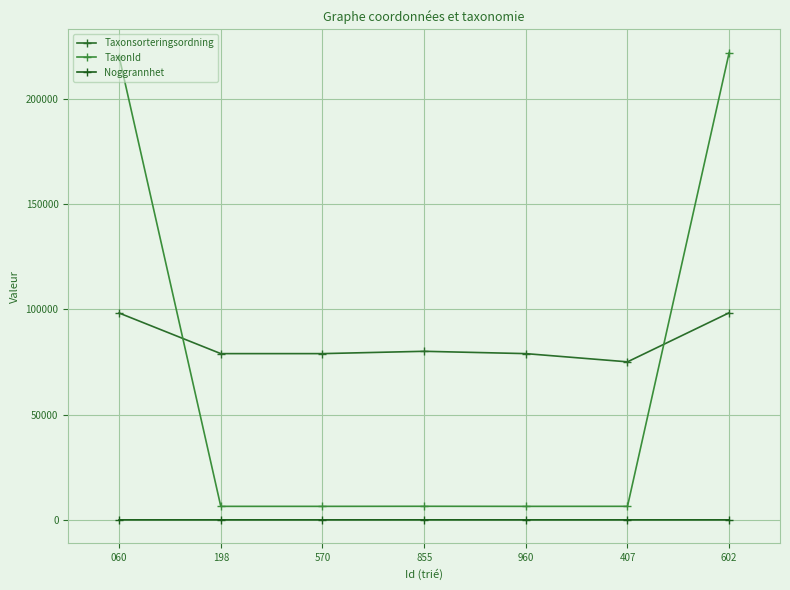

How many lines are shown in the chart?

3